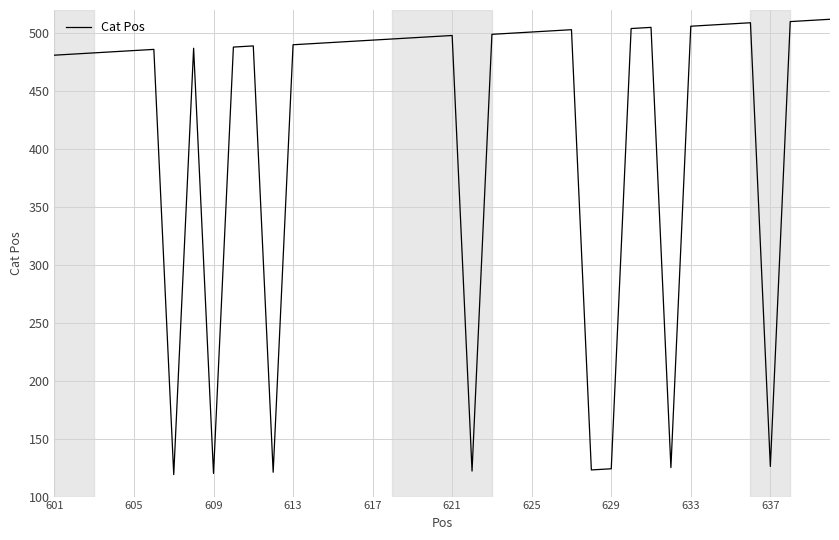

What is the smallest value displayed?

119